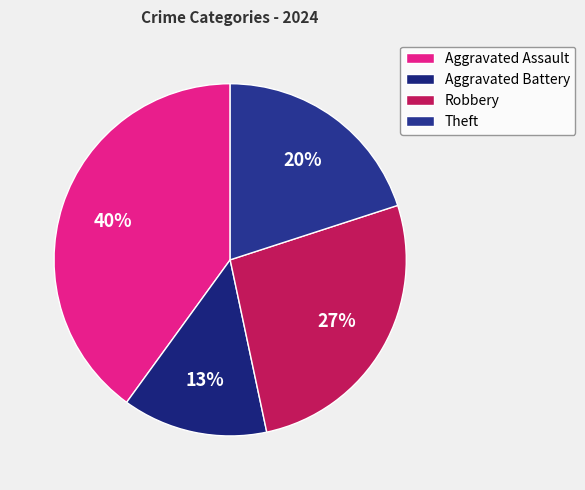

How many segments does this pie chart have?

4